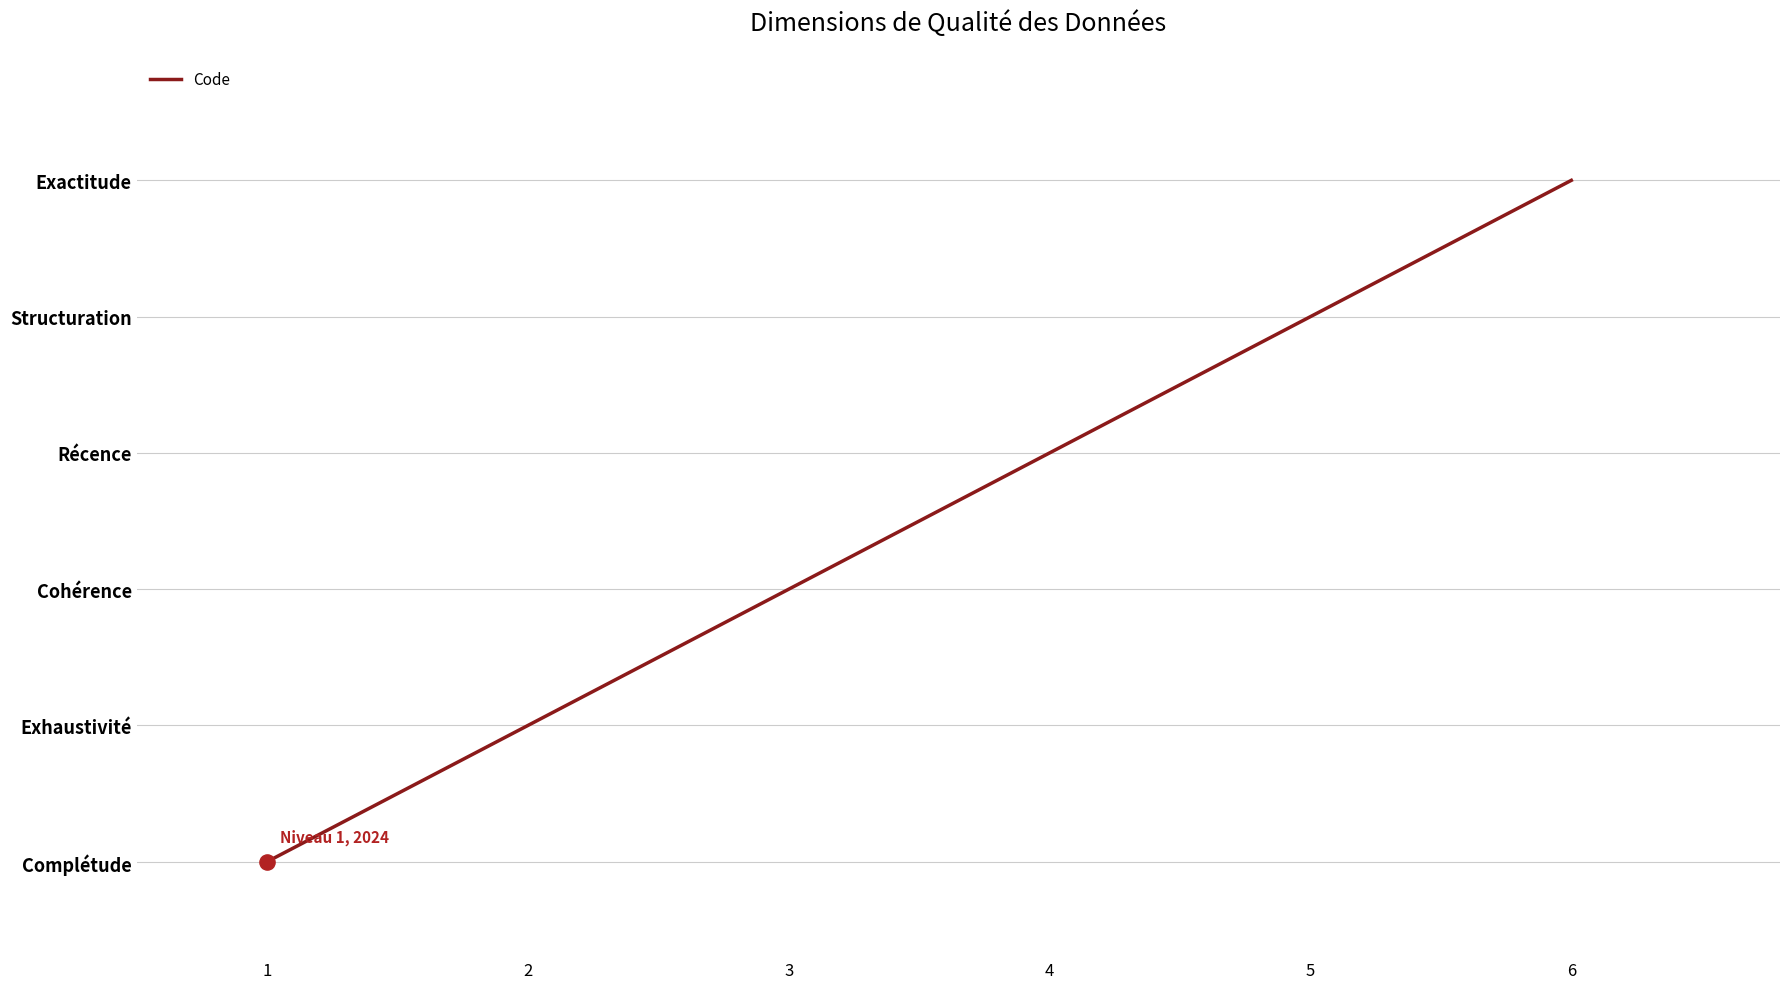

Does the chart have visible grid lines?

Yes